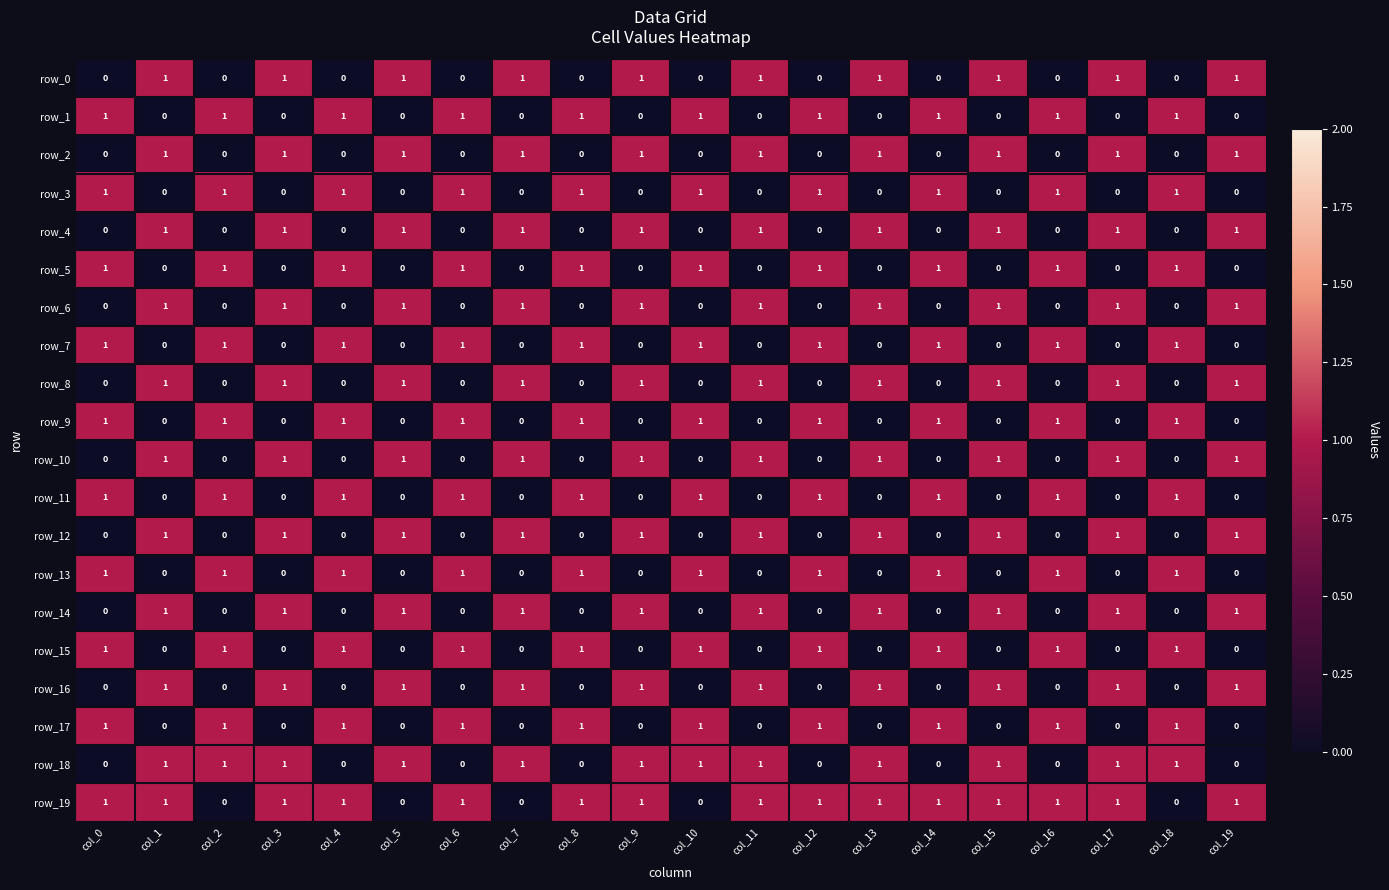

What is the spread (max minus min) of values at col_6?

1